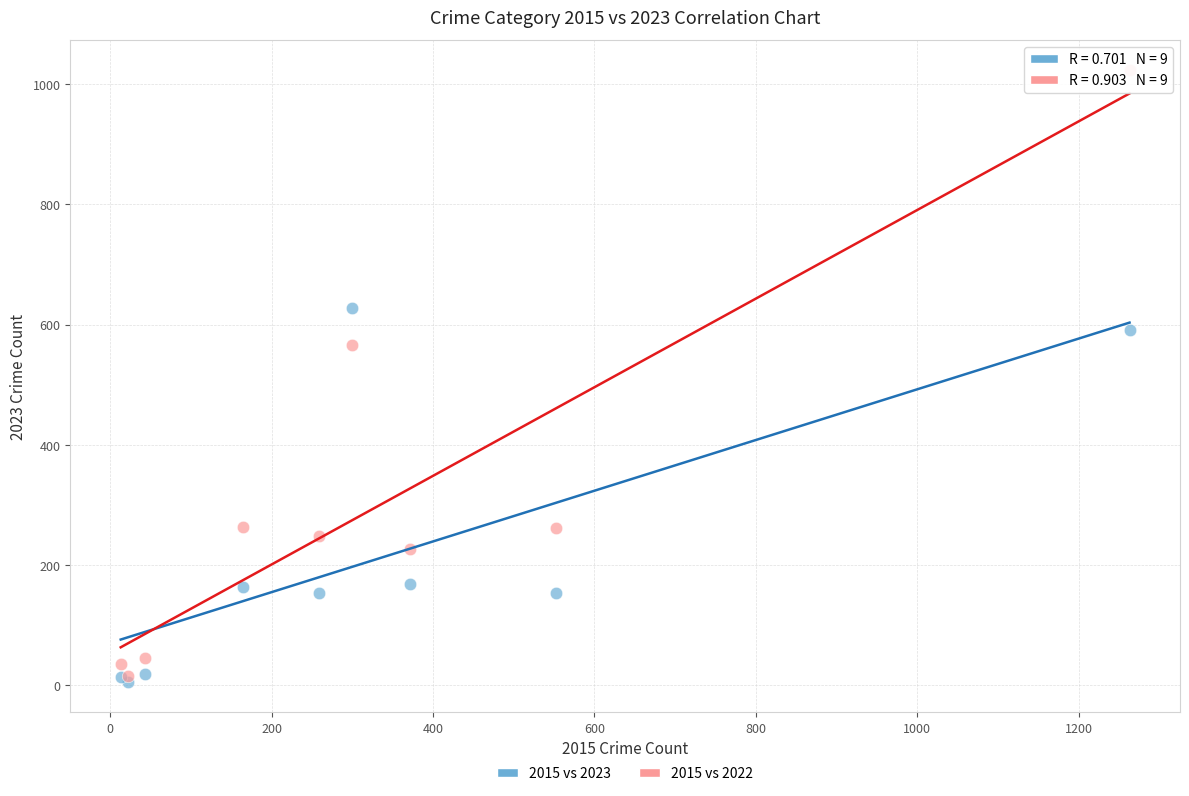

Which series has the widest spread of Y values?

2015 vs 2022